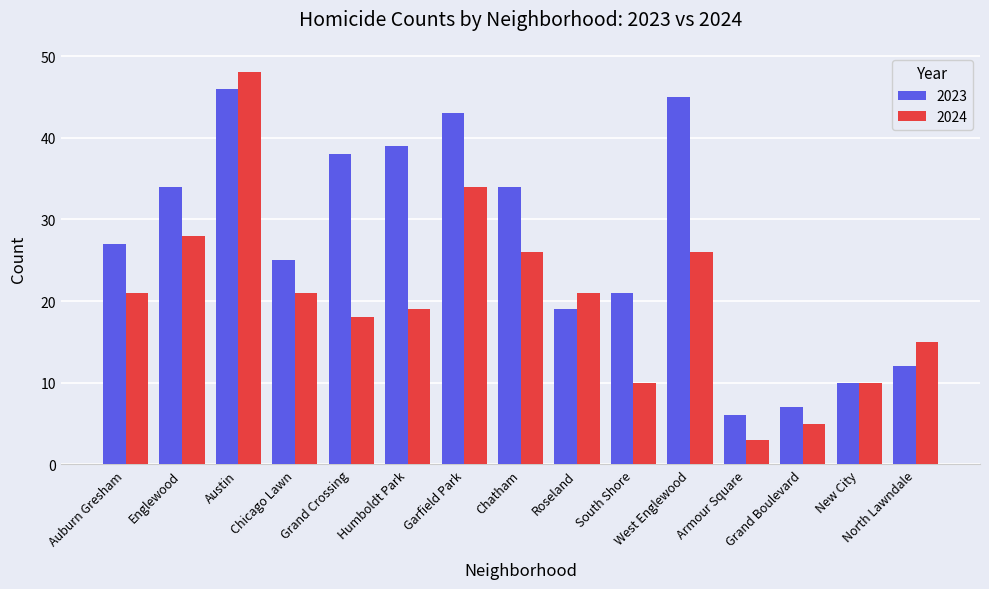

Which category has the highest value in the 2023 series?

Austin